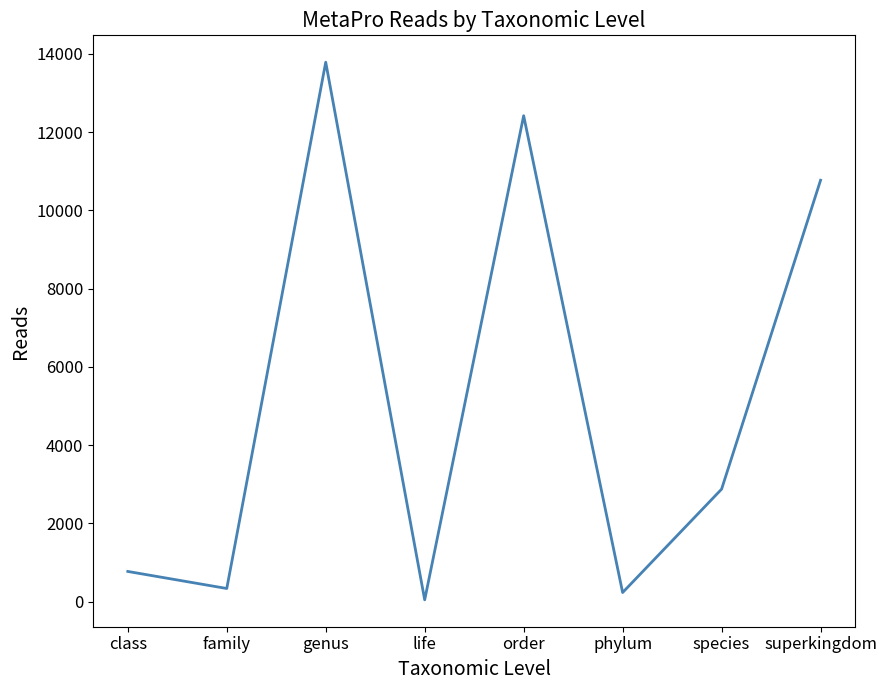

What is the maximum value shown in the chart?

13789